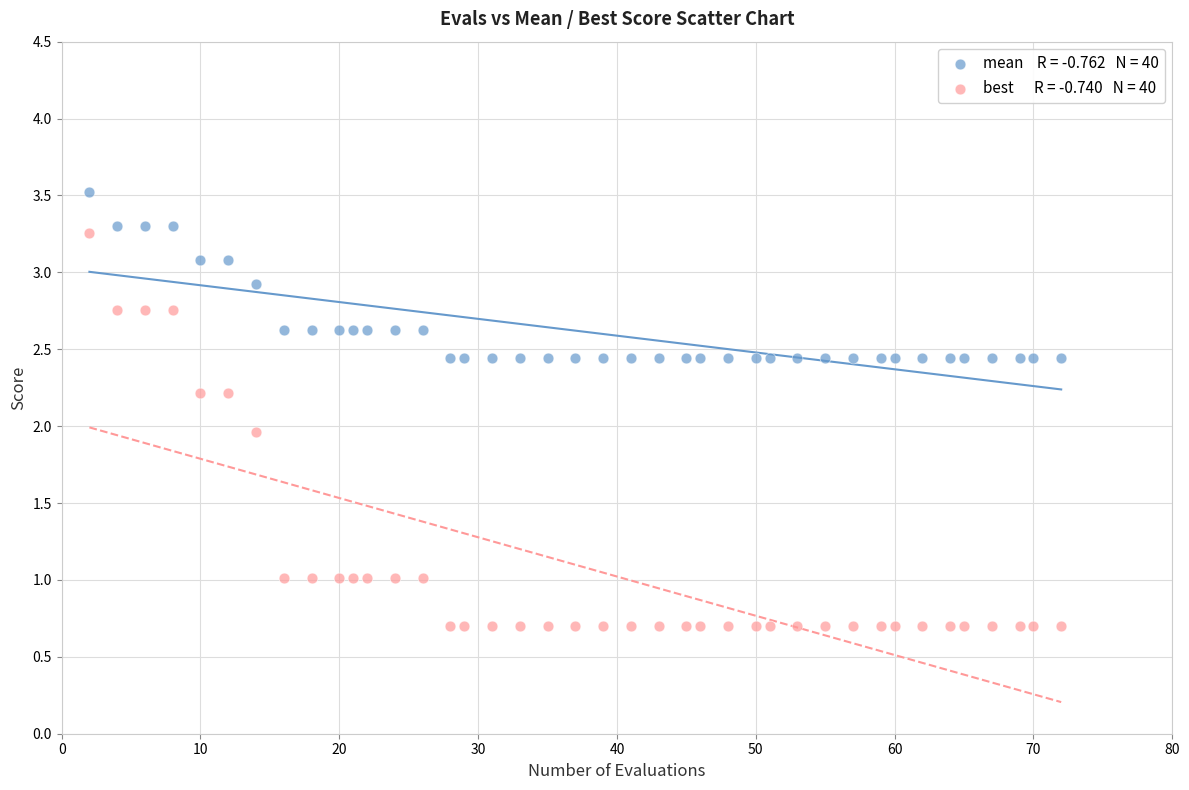

Across all data points, what is the range of X values (max minus min)?

70.0